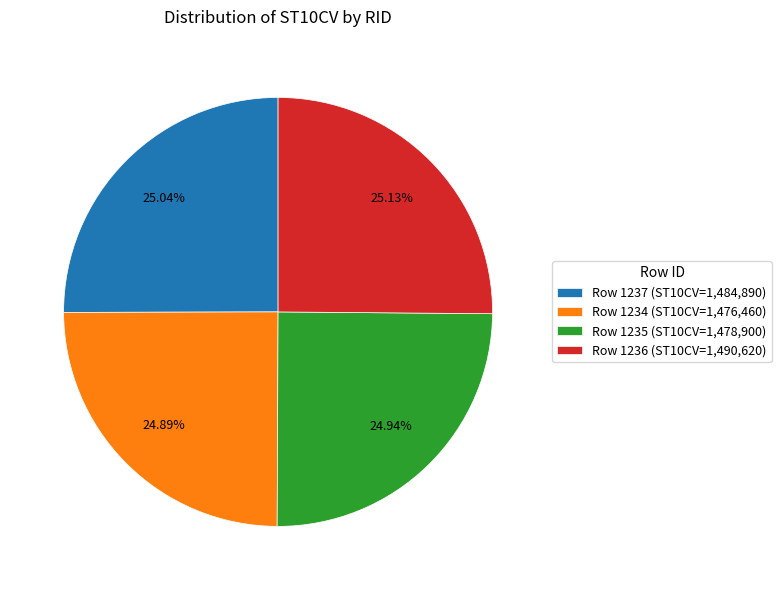

Do Row 1235 (ST10CV=1,478,900) and Row 1234 (ST10CV=1,476,460) together represent more than half of the pie?

No